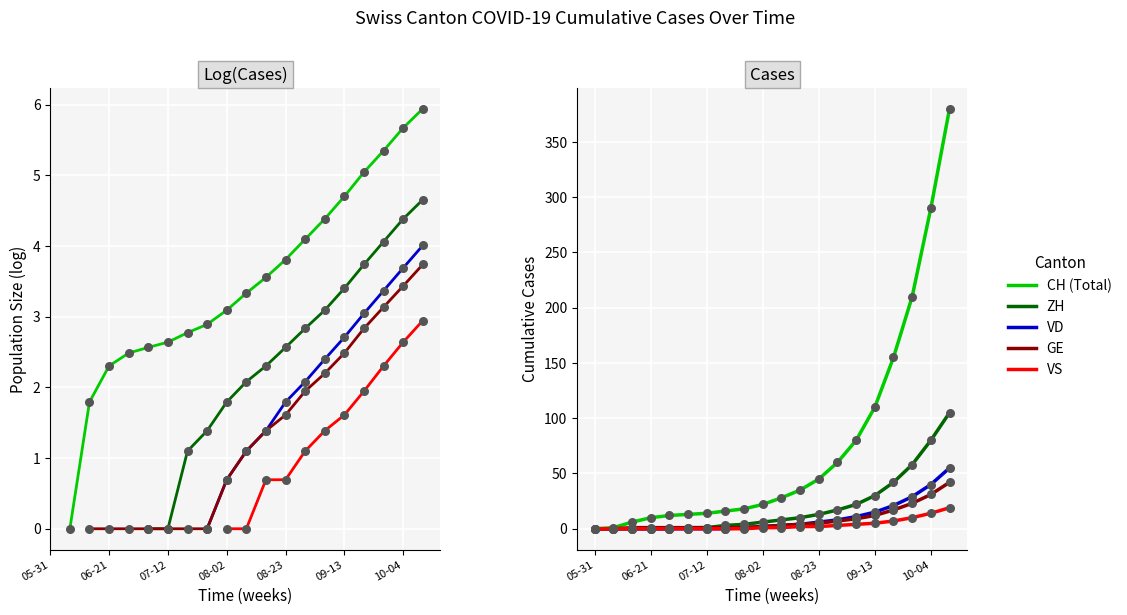

What are all the series names shown in the legend?

CH (Total), ZH, VD, GE, VS